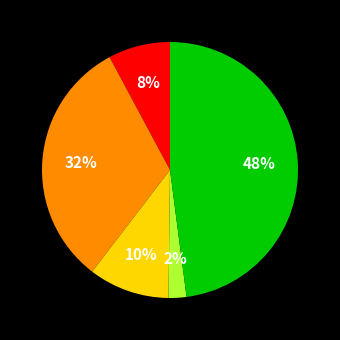

How many segments does this pie chart have?

5